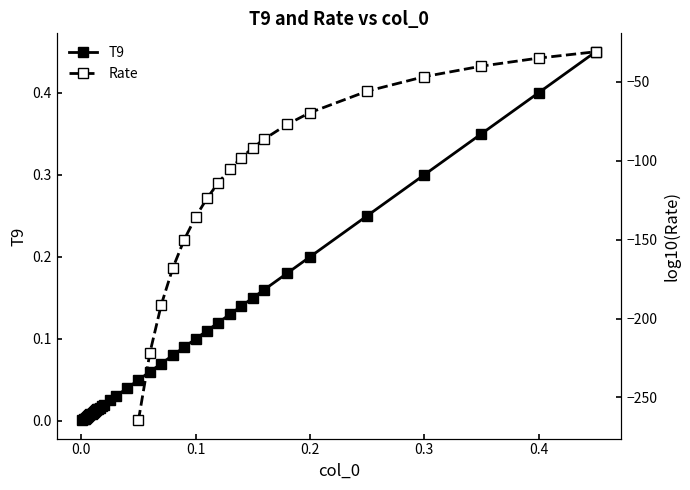

Does the chart have visible grid lines?

No